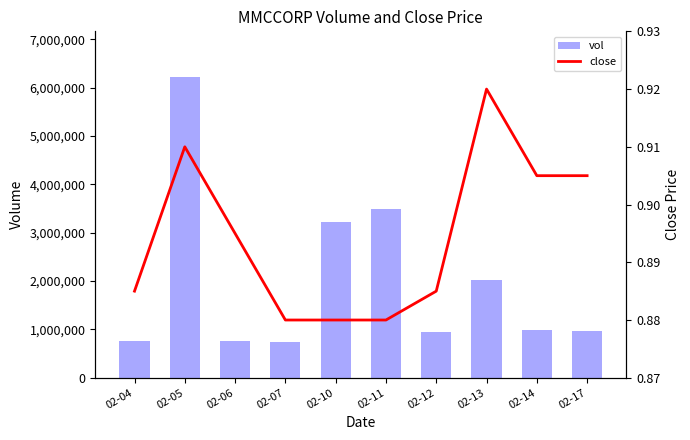

At how many categories does at least one series exceed 1210000?

4